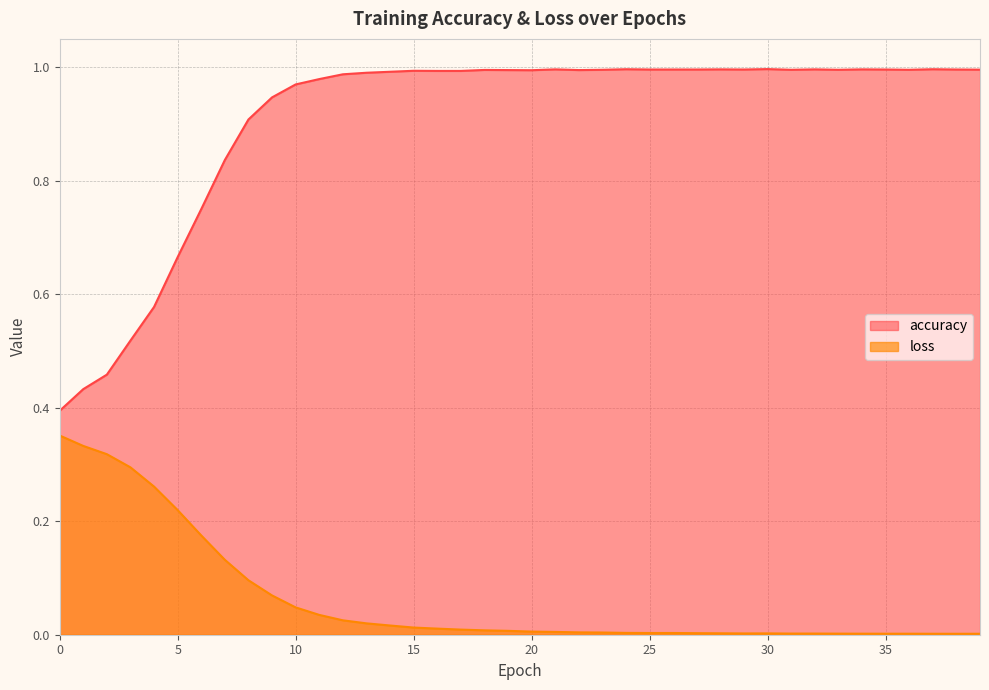

What are all the series names shown in the legend?

accuracy, loss